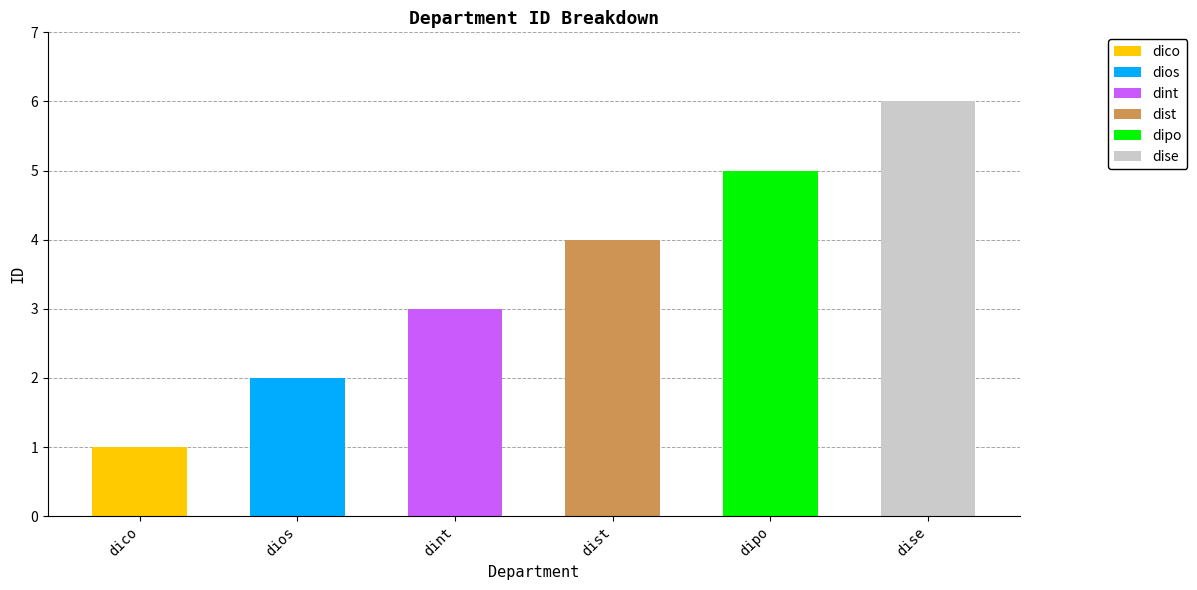

At which label does the data first exceed 4?

dipo